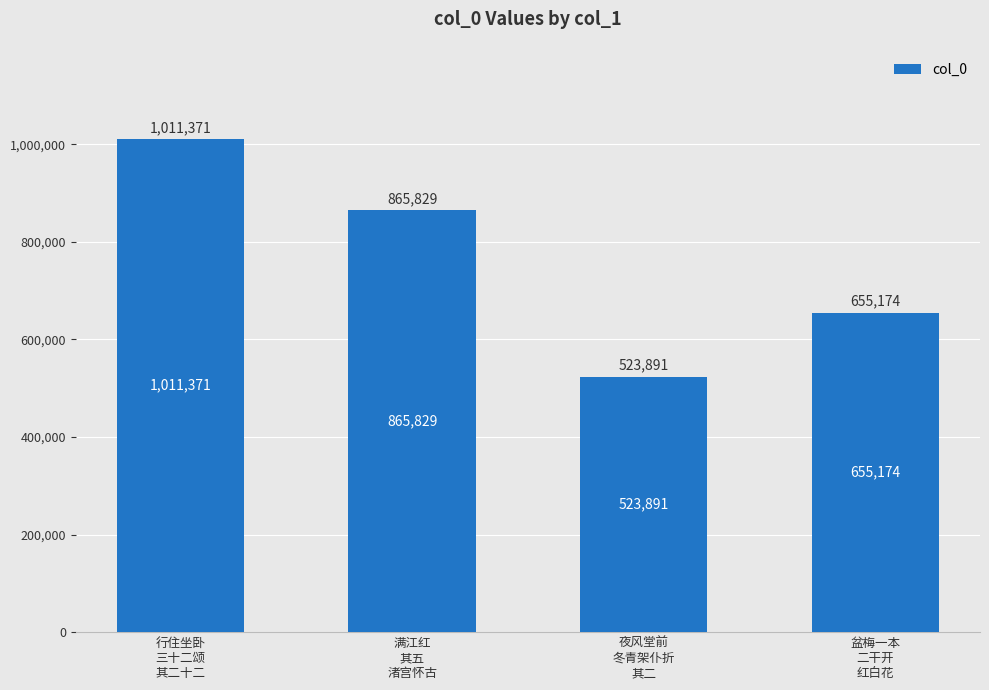

How many data points does each series have?

4